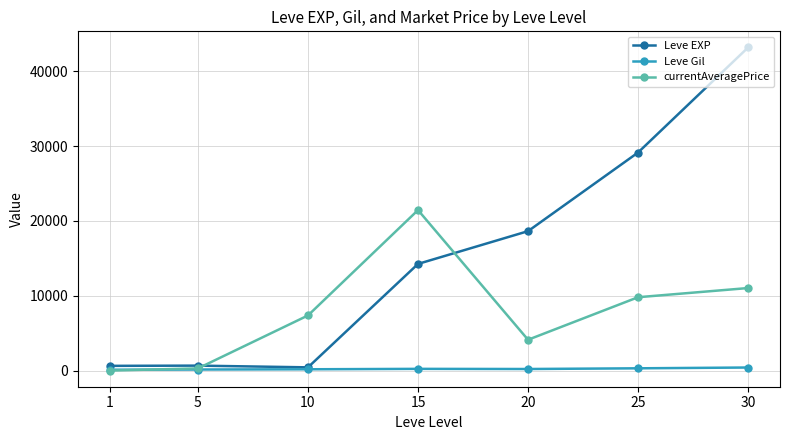

The value of currentAveragePrice at 10 is 3581. True or false?

False